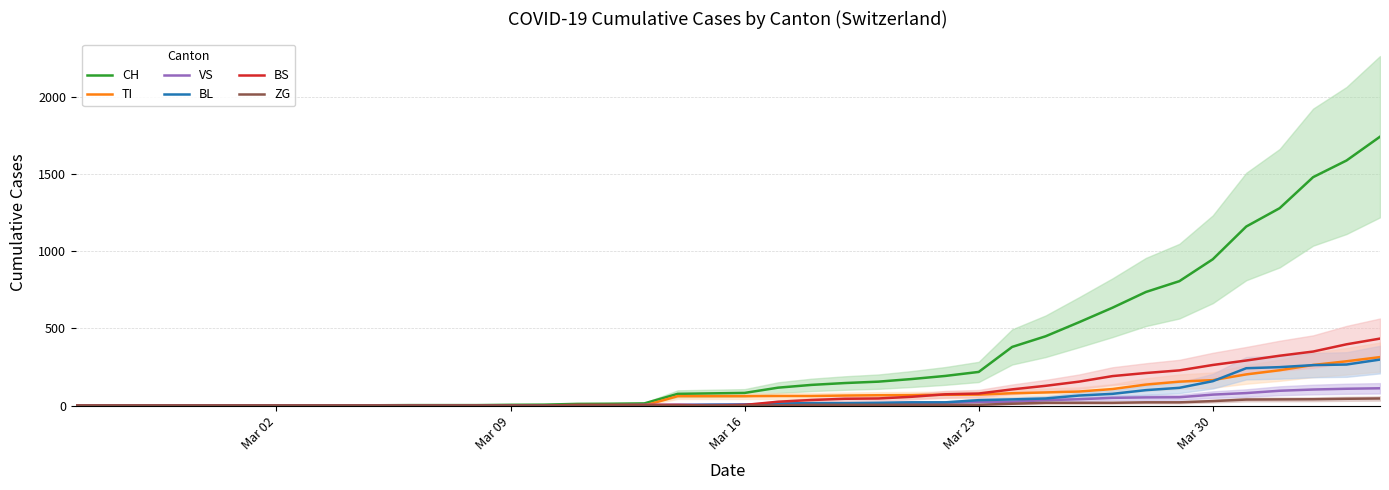

At how many categories does at least one series exceed 866?

6